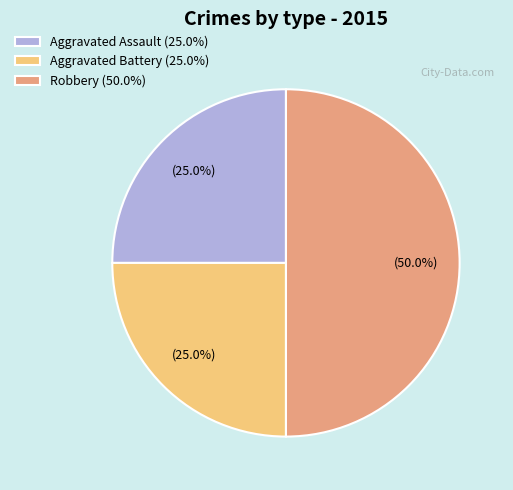

Approximately how many times larger is the value at Aggravated Battery (25.0%) compared to Robbery (50.0%)?

0.5